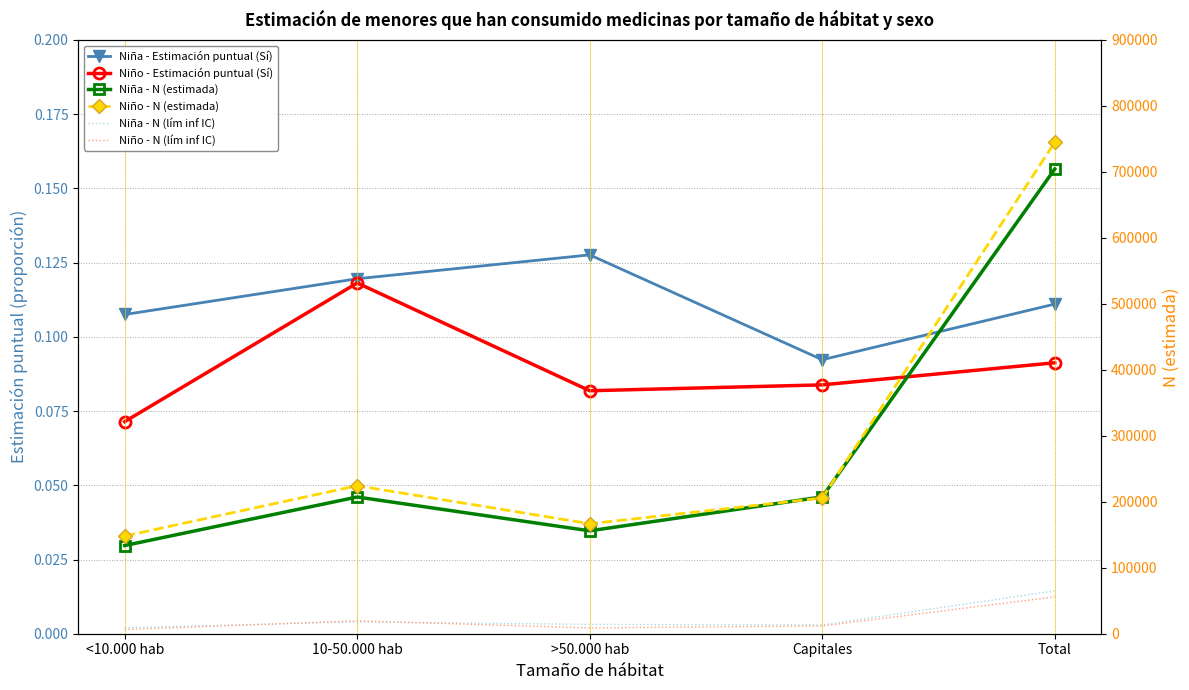

The value of Niña - Estimación puntual (Sí) at Total is 0.1. True or false?

True